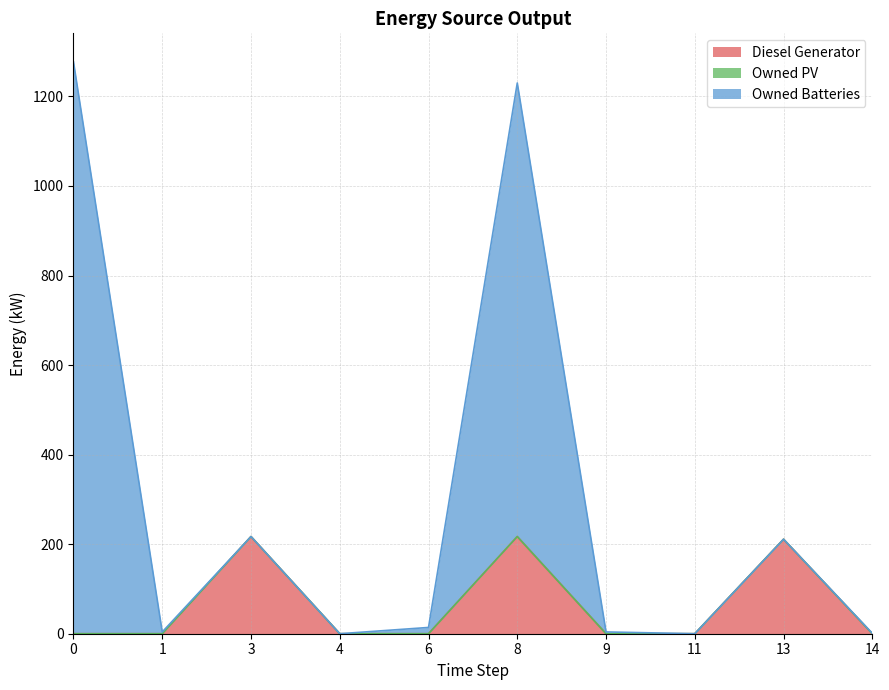

Which series has the largest range (max minus min)?

Owned Batteries